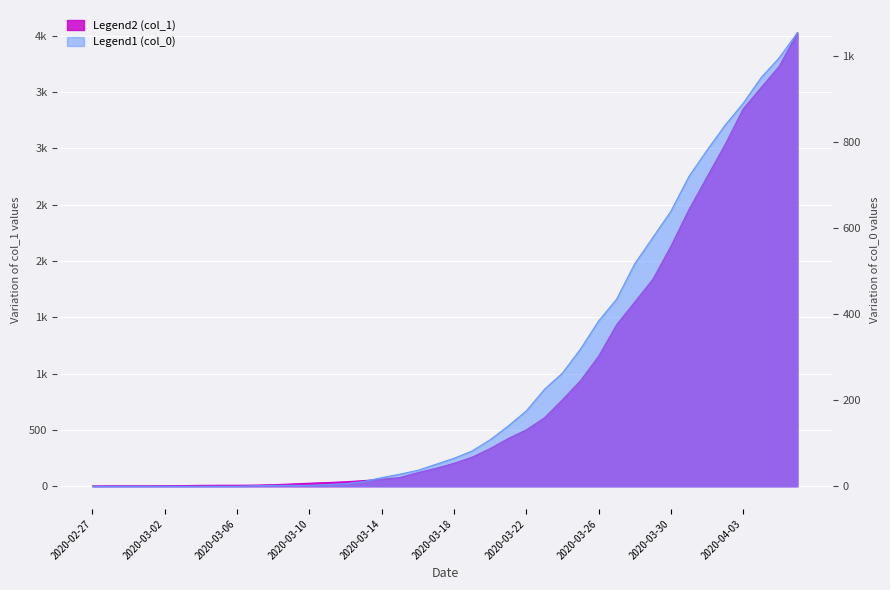

Which series has the largest total across all categories?

col_1